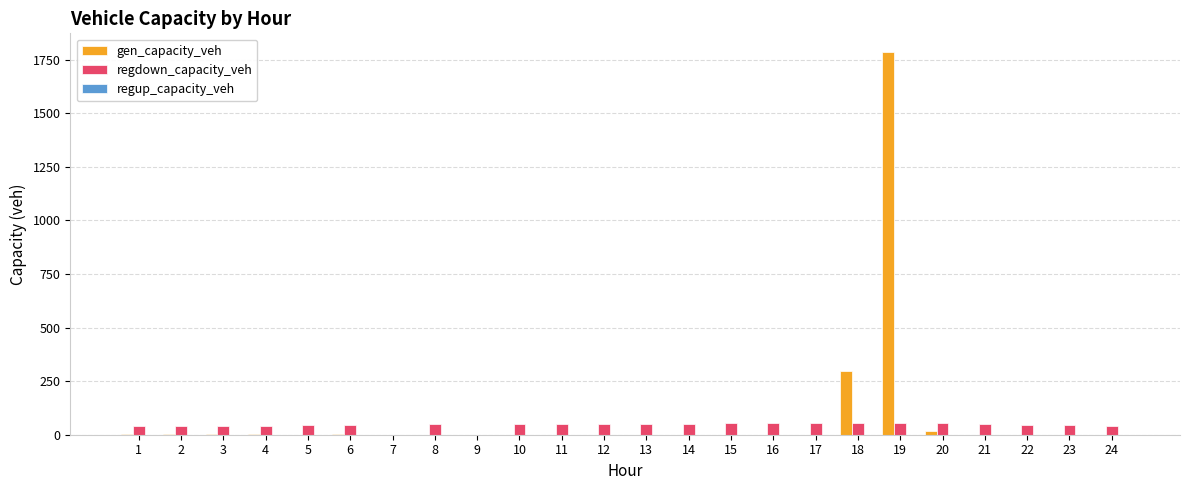

Is the value of regdown_capacity_veh at 6 greater than the value of gen_capacity_veh at 23?

Yes